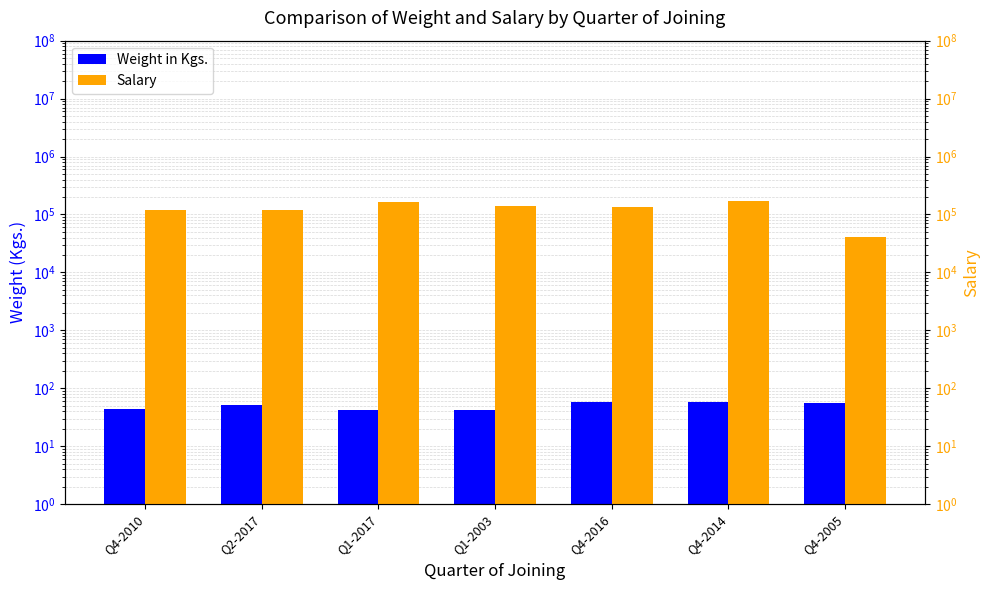

Which label corresponds to the largest value in the chart?

Q4-2014